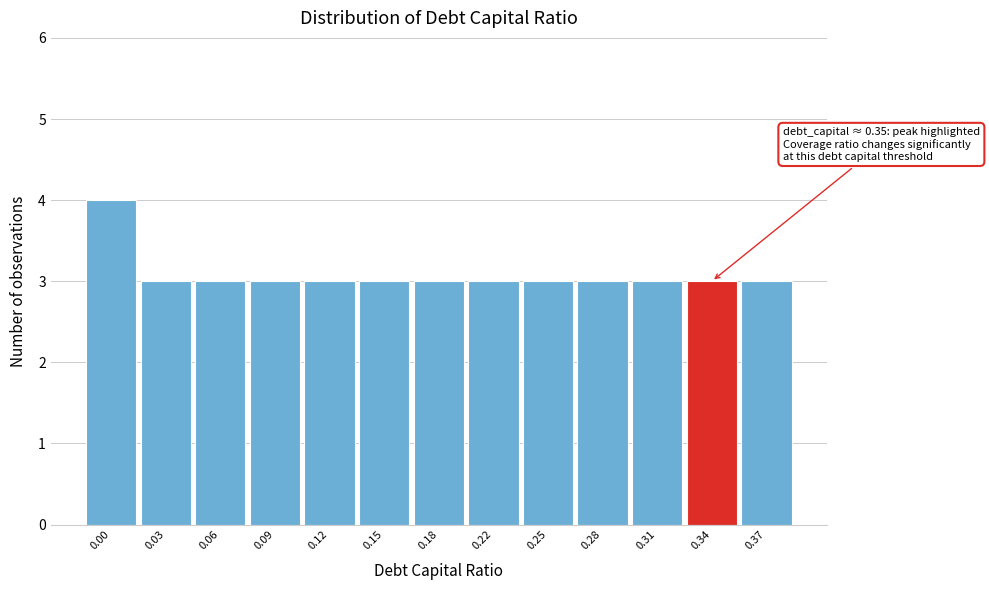

Reading right to left, transcribe all the data shown in this chart.

0.37=3	0.34=3	0.31=3	0.28=3	0.25=3	0.22=3	0.18=3	0.15=3	0.12=3	0.09=3	0.06=3	0.03=3	0.00=4